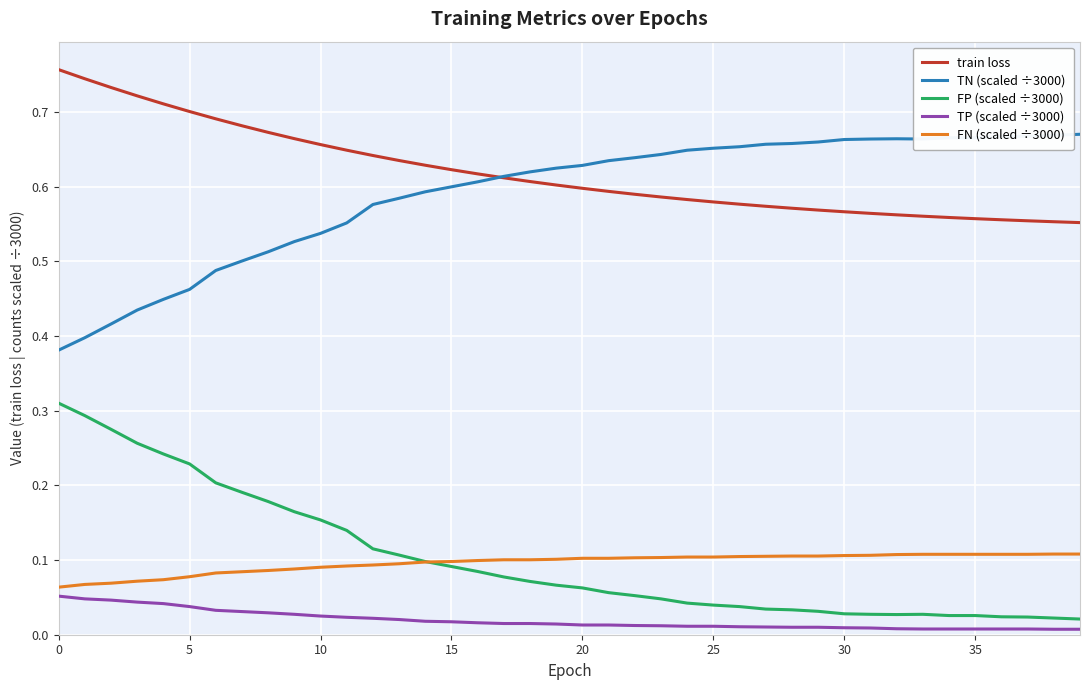

List the series in order of their peak value, lowest first.

TP (scaled ÷3000), FN (scaled ÷3000), FP (scaled ÷3000), TN (scaled ÷3000), train loss